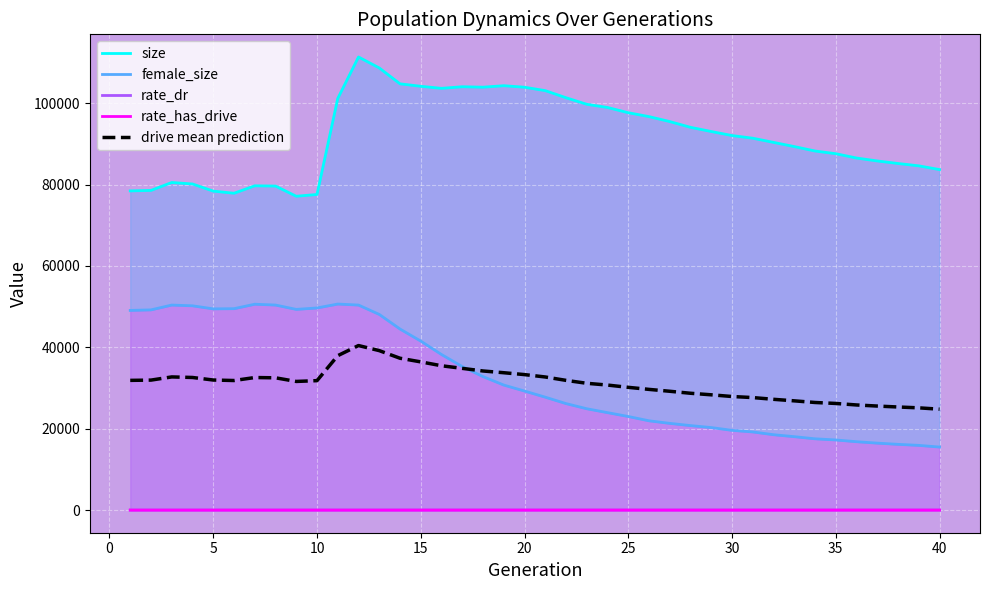

True or false: rate_has_drive and rate_dr cross at least once.

False